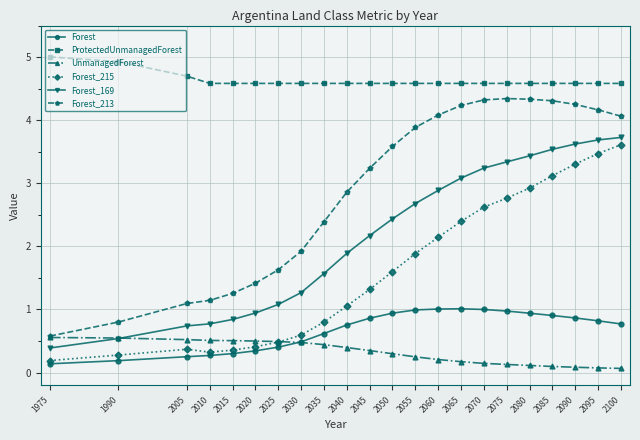

Which category has the lowest value in the Forest_169 series?

1975